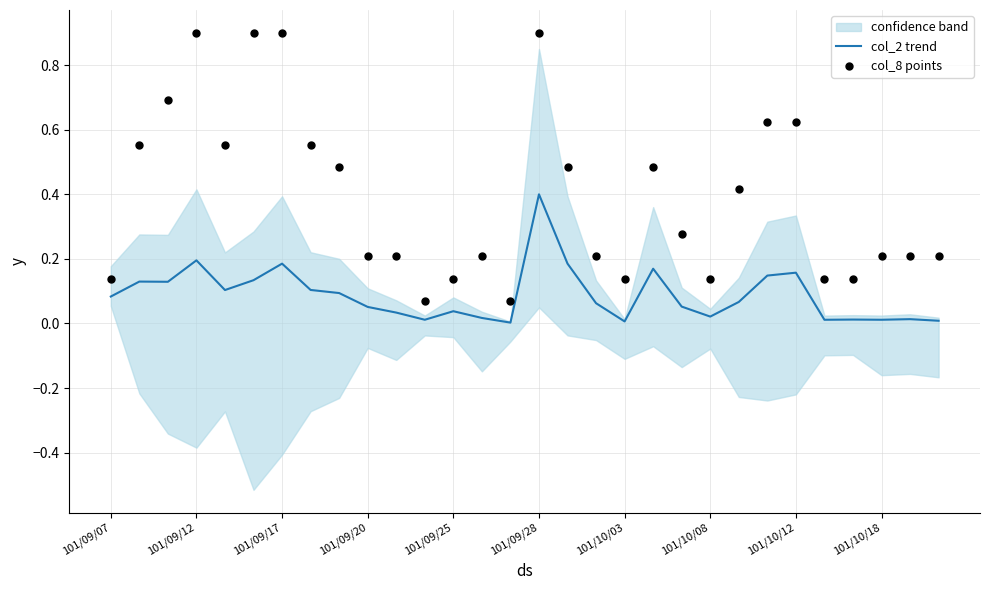

At how many categories does at least one series exceed 0?

30